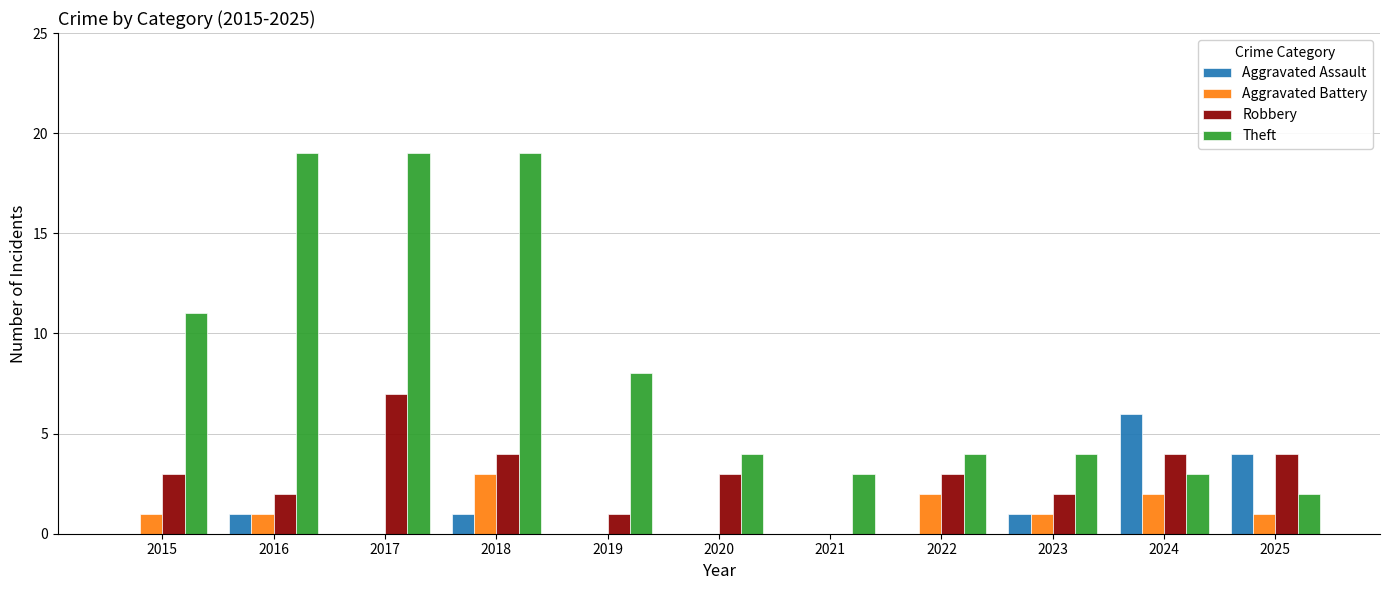

Where is Theft nearest to the value 10?

2015